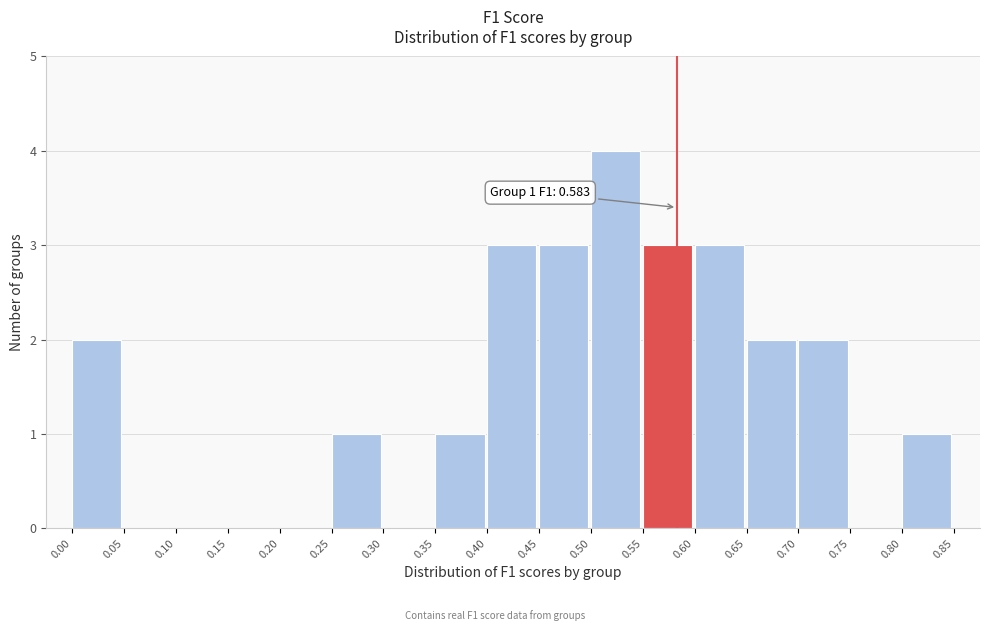

Which range on the x-axis has the tallest bar?

0.50 to 0.55